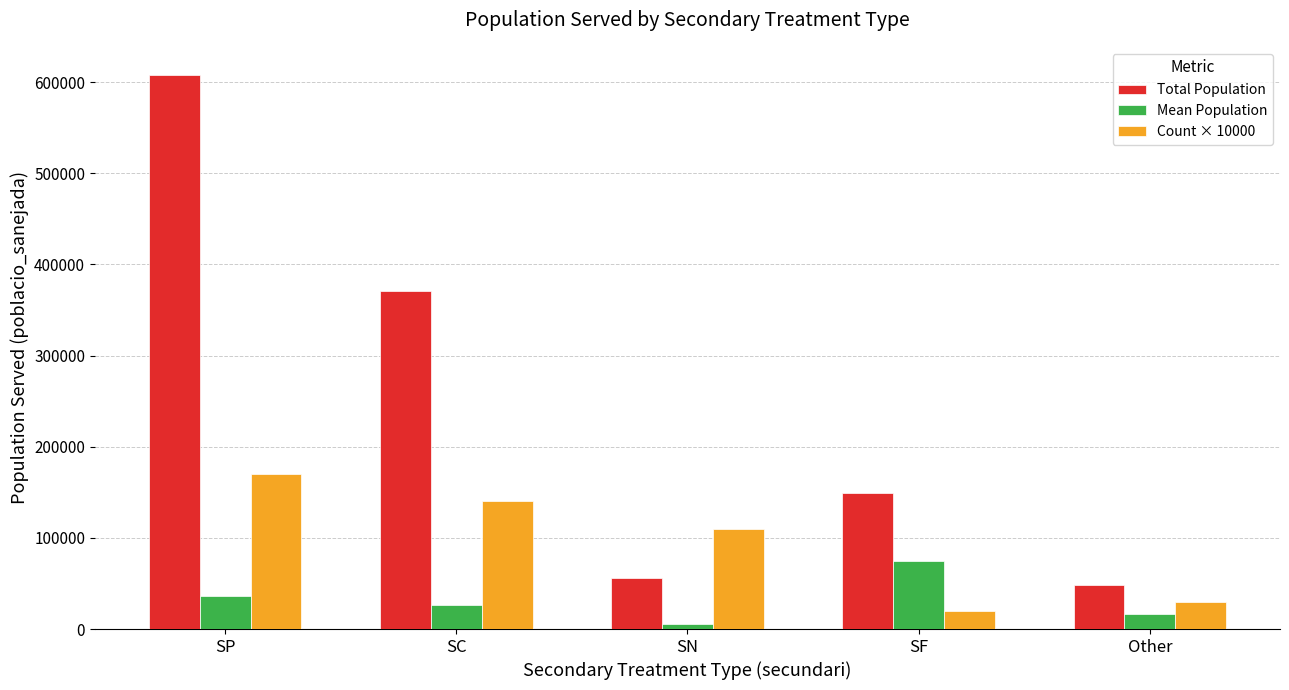

Rank the series at SF from lowest to highest value.

Count × 10000, Mean Population, Total Population